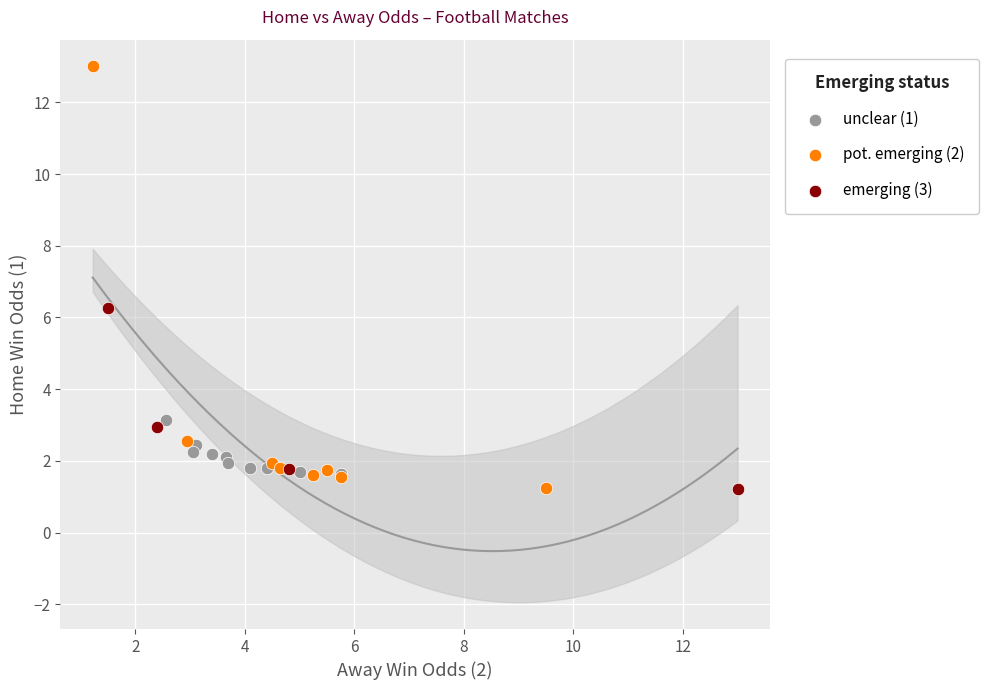

What are all the series names shown in the legend?

unclear (1), pot. emerging (2), emerging (3)